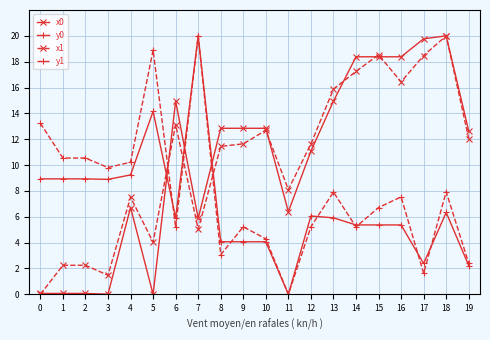

What is the highest value of the x0 series?

20.0